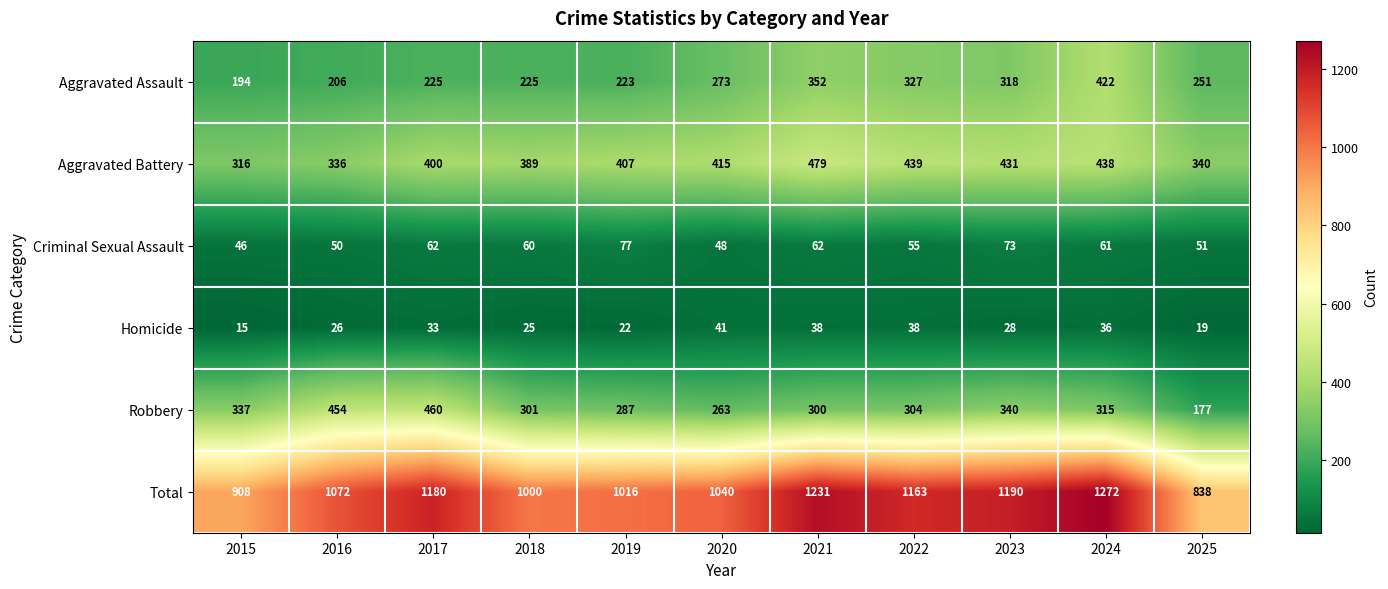

What is the approximate value of Homicide at 2025, to the nearest 5?

20